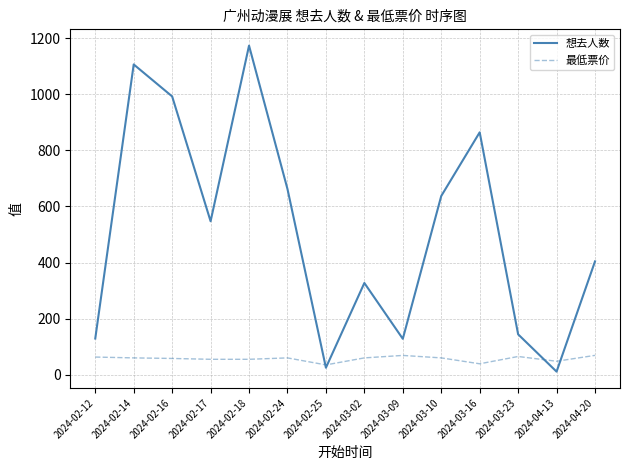

What is the approximate value of 想去人数 at 2024-03-02?

327.0